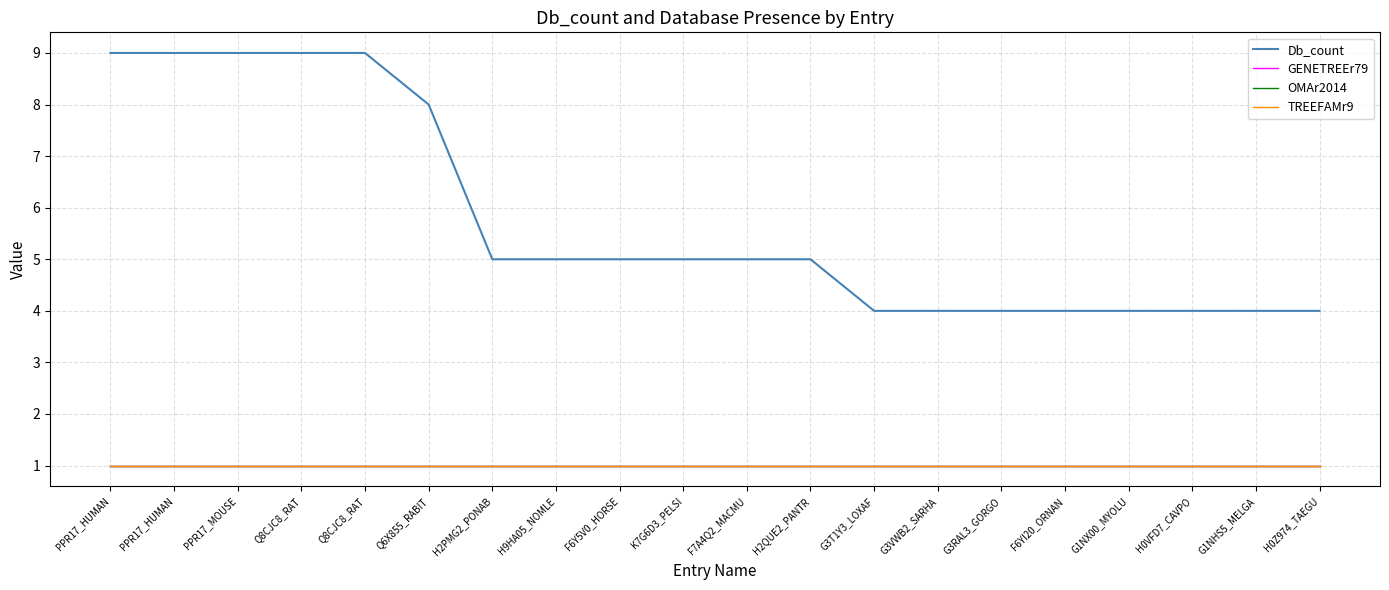

Does the chart have visible grid lines?

Yes